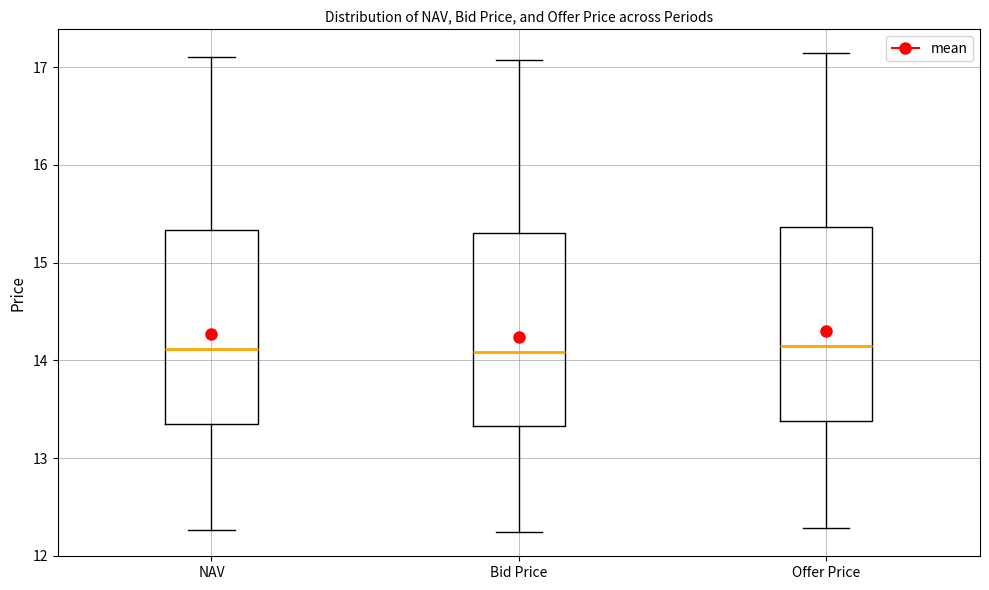

Reading left to right, transcribe this box plot: for each box, give where its median line is, the range the box spans, and where its two whiskers end, as read against the y-axis. The values are not printed on the chart, so give them approximately, as read against the axis.

NAV: median 14.1, box 13.4 to 15.3, whiskers 12.3 to 17.1
Bid Price: median 14.1, box 13.3 to 15.3, whiskers 12.2 to 17.1
Offer Price: median 14.1, box 13.4 to 15.4, whiskers 12.3 to 17.1